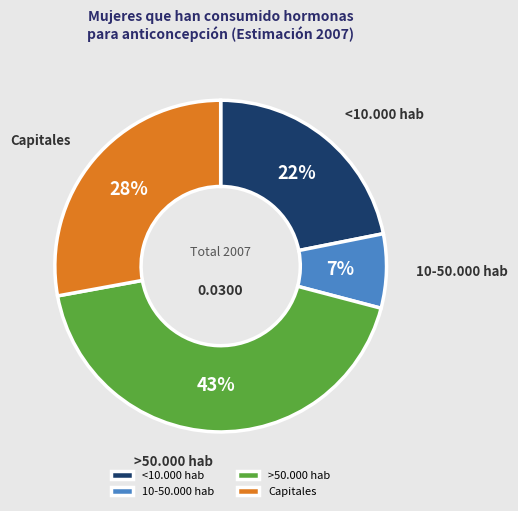

Between <10.000 hab and 10-50.000 hab, which is larger?

<10.000 hab